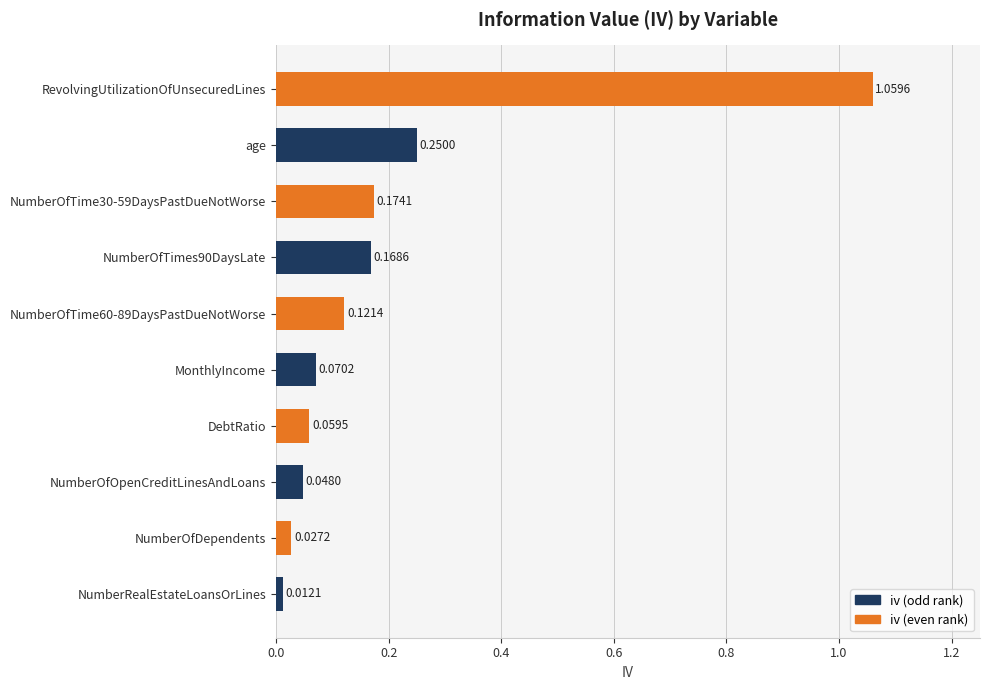

Between NumberOfOpenCreditLinesAndLoans and NumberOfTime30-59DaysPastDueNotWorse, which is larger?

NumberOfTime30-59DaysPastDueNotWorse